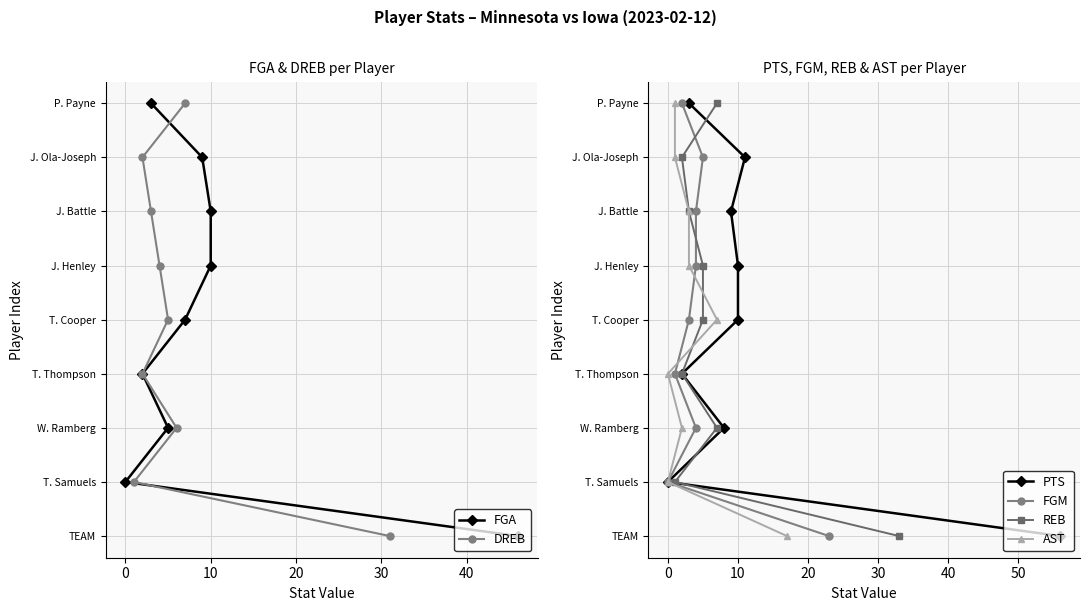

Does the chart have visible grid lines?

Yes